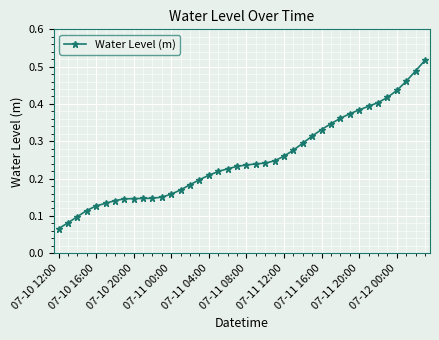

Which label corresponds to the smallest value in the chart?

07-10 12:00